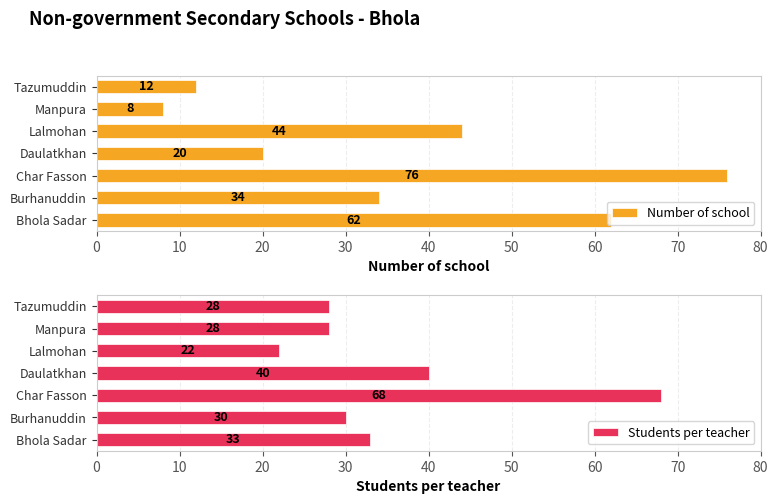

How many groups of bars are there?

7